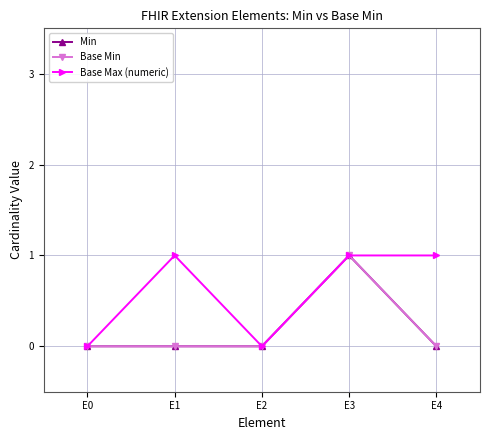

Rank the series at E3 from highest to lowest value.

Min, Base Min, Base Max (numeric)